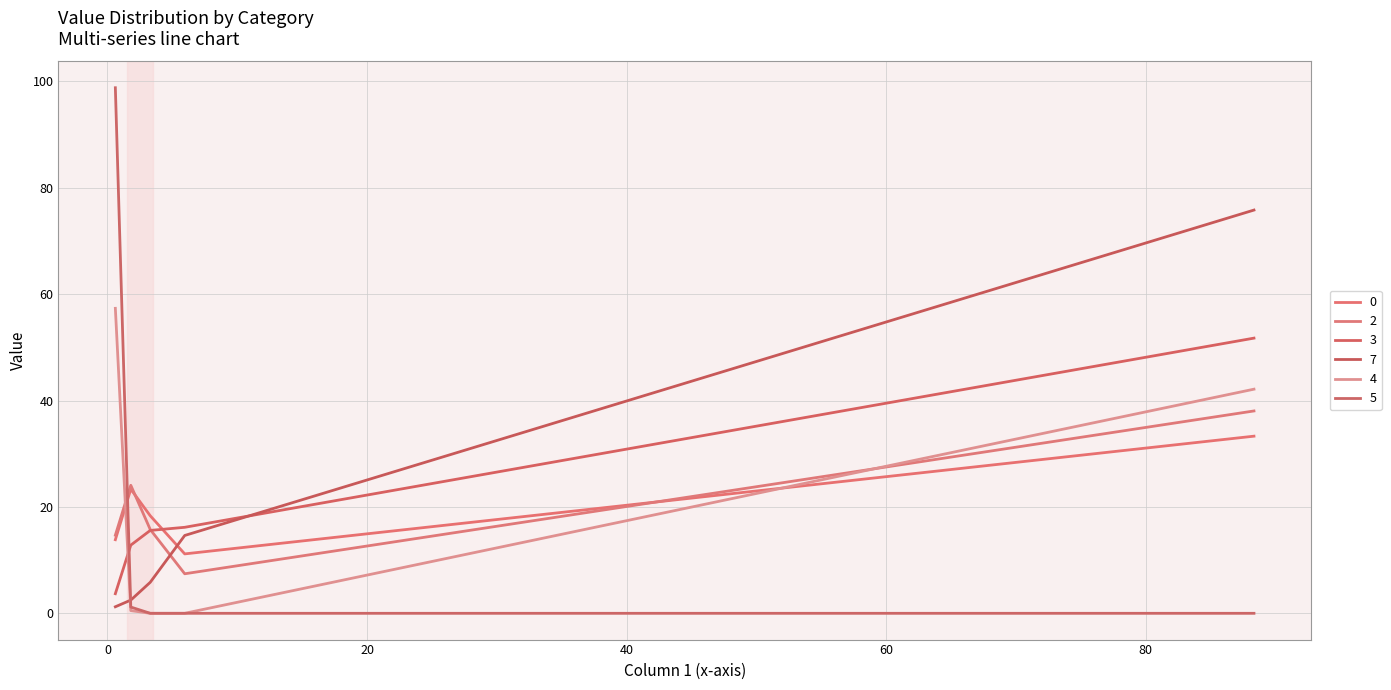

Is it true that 5 equals 0.6 at 50-75?

False